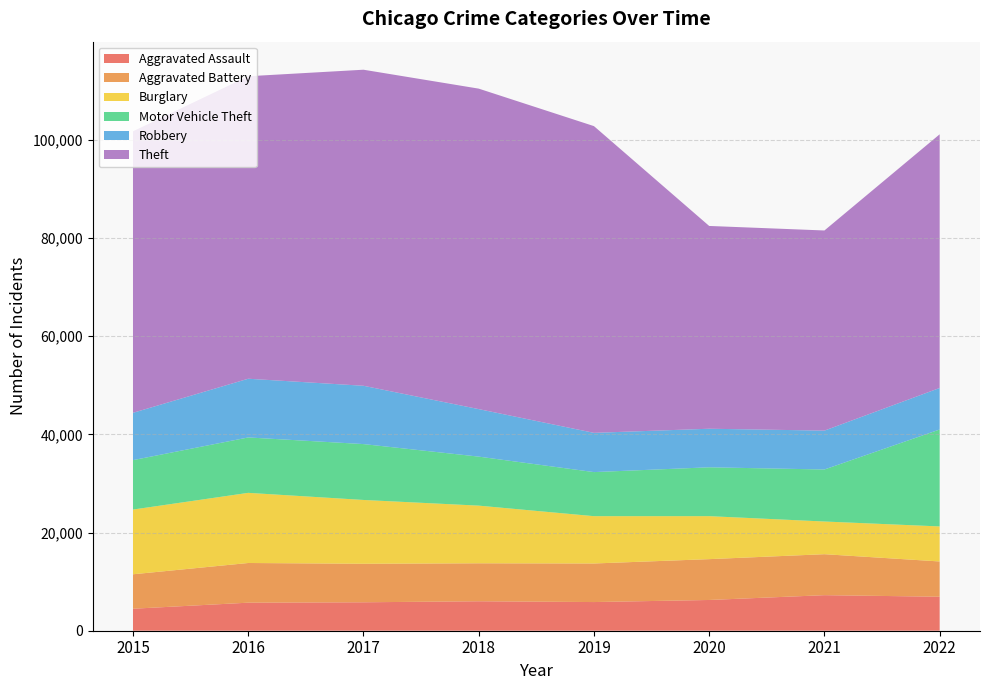

Reading left to right, list all the values displayed in this chart.

Aggravated Assault: 2015=4480	2016=5712	2017=5793	2018=6001	2019=5840	2020=6263	2021=7243	2022=6925
Aggravated Battery: 2015=7018	2016=8085	2017=7845	2018=7735	2019=7857	2020=8319	2021=8347	2022=7184
Burglary: 2015=13184	2016=14289	2017=13001	2018=11746	2019=9639	2020=8756	2021=6658	2022=7136
Motor Vehicle Theft: 2015=10068	2016=11286	2017=11380	2018=9983	2019=8977	2020=9952	2021=10595	2022=19746
Robbery: 2015=9638	2016=11960	2017=11880	2018=9679	2019=7994	2020=7856	2021=7920	2022=8457
Theft: 2015=57350	2016=61618	2017=64380	2018=65283	2019=62483	2020=41307	2021=40769	2022=51675